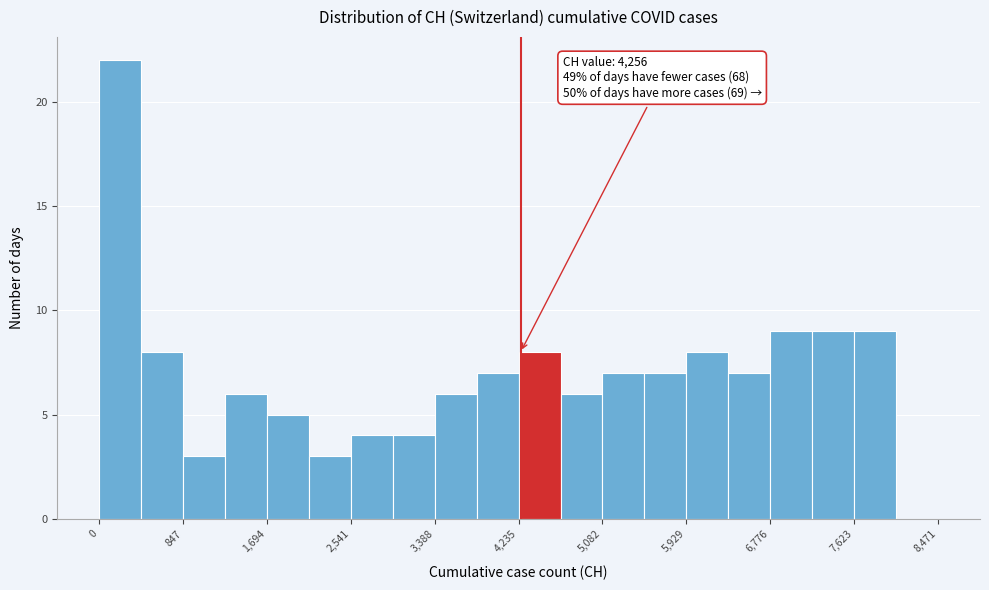

Over which range of the x-axis is the bar tallest?

0 to 400